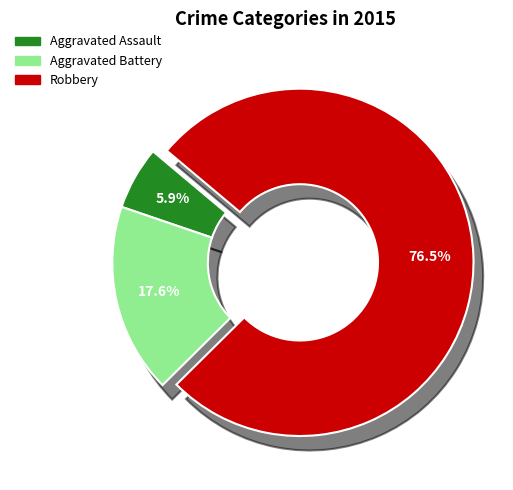

Which slice represents more than half of the pie?

Robbery